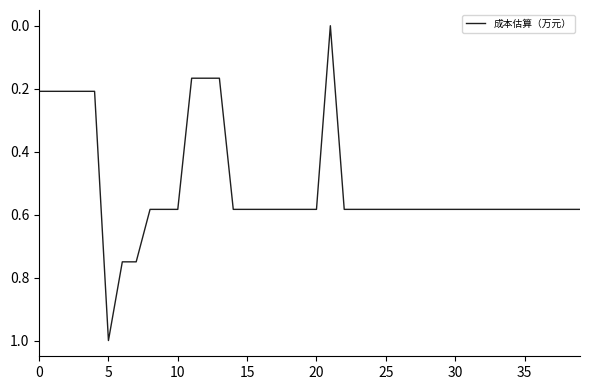

How many values are between 0 and 1?

40